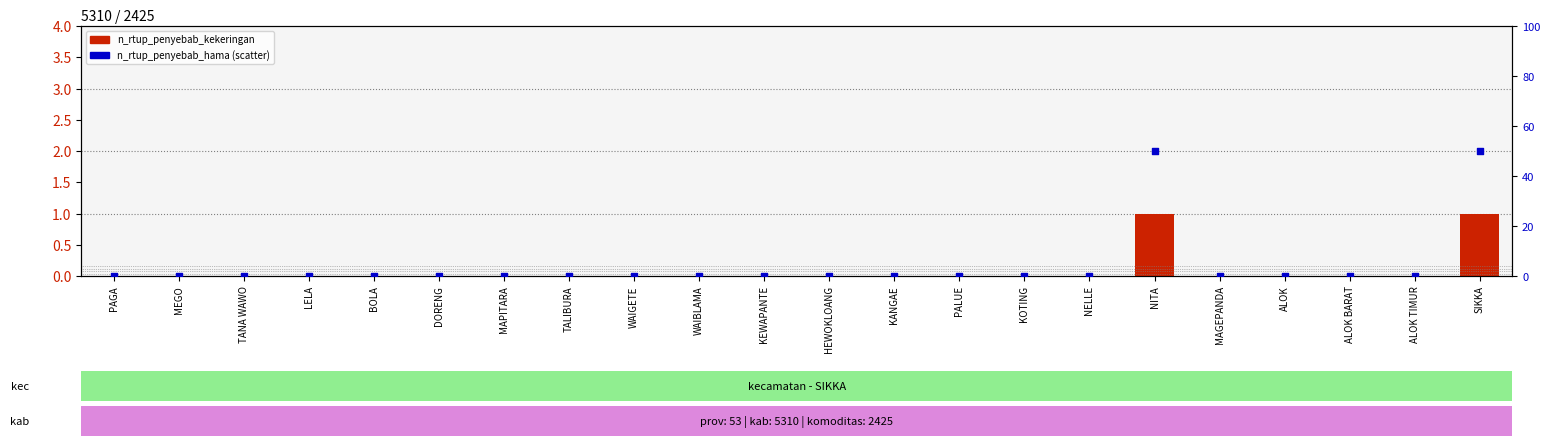

At how many categories does at least one series exceed 10?

2